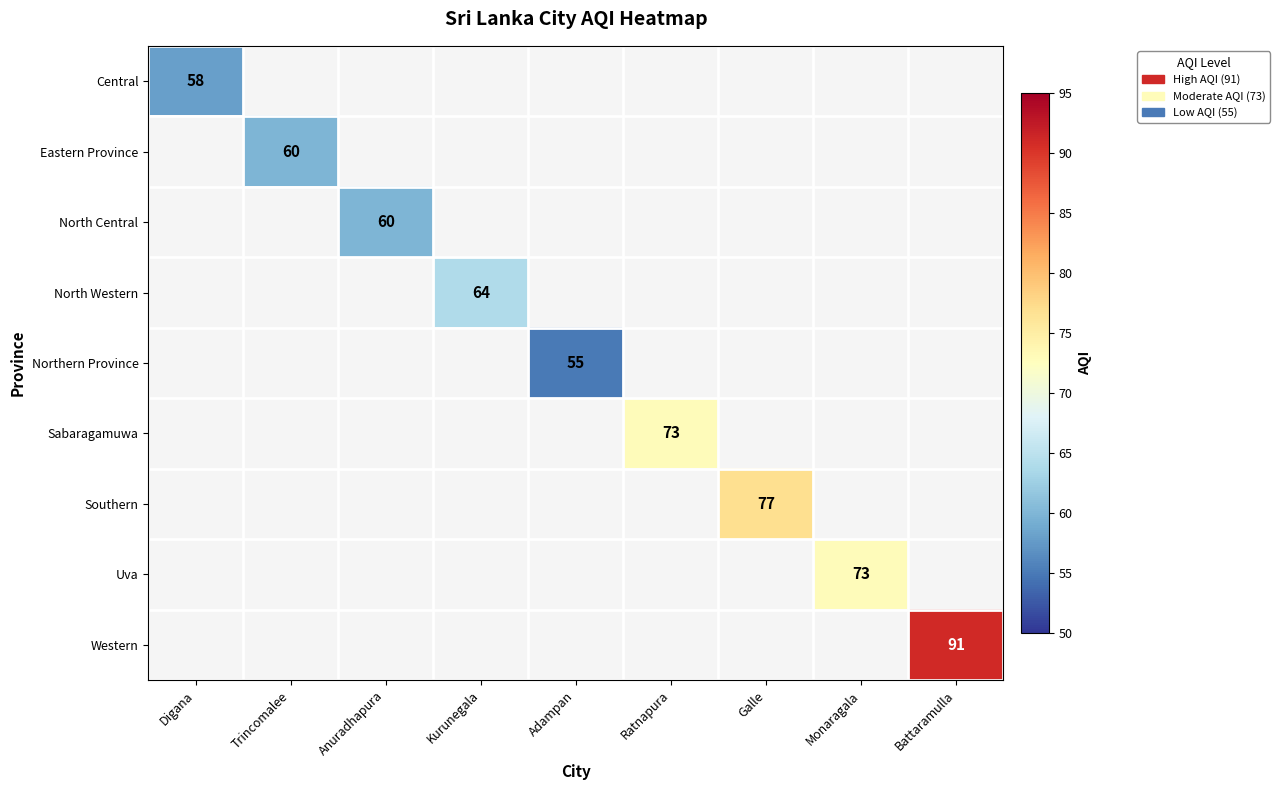

The value of Western at Battaramulla is 49. True or false?

False